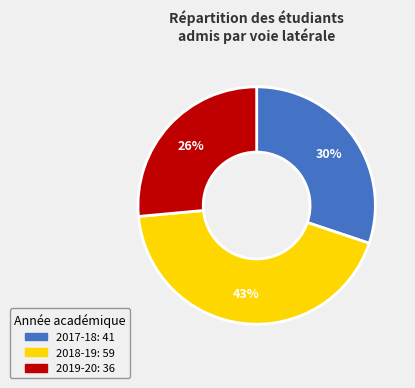

Does any single category account for the majority?

No